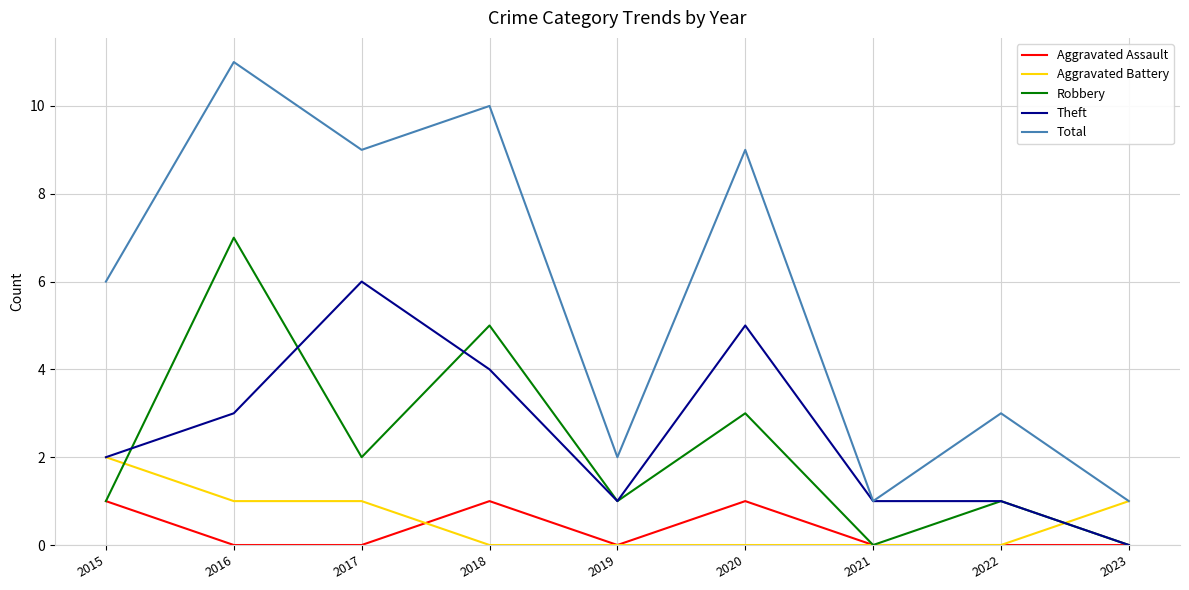

Where is Robbery nearest to the value 3?

2020